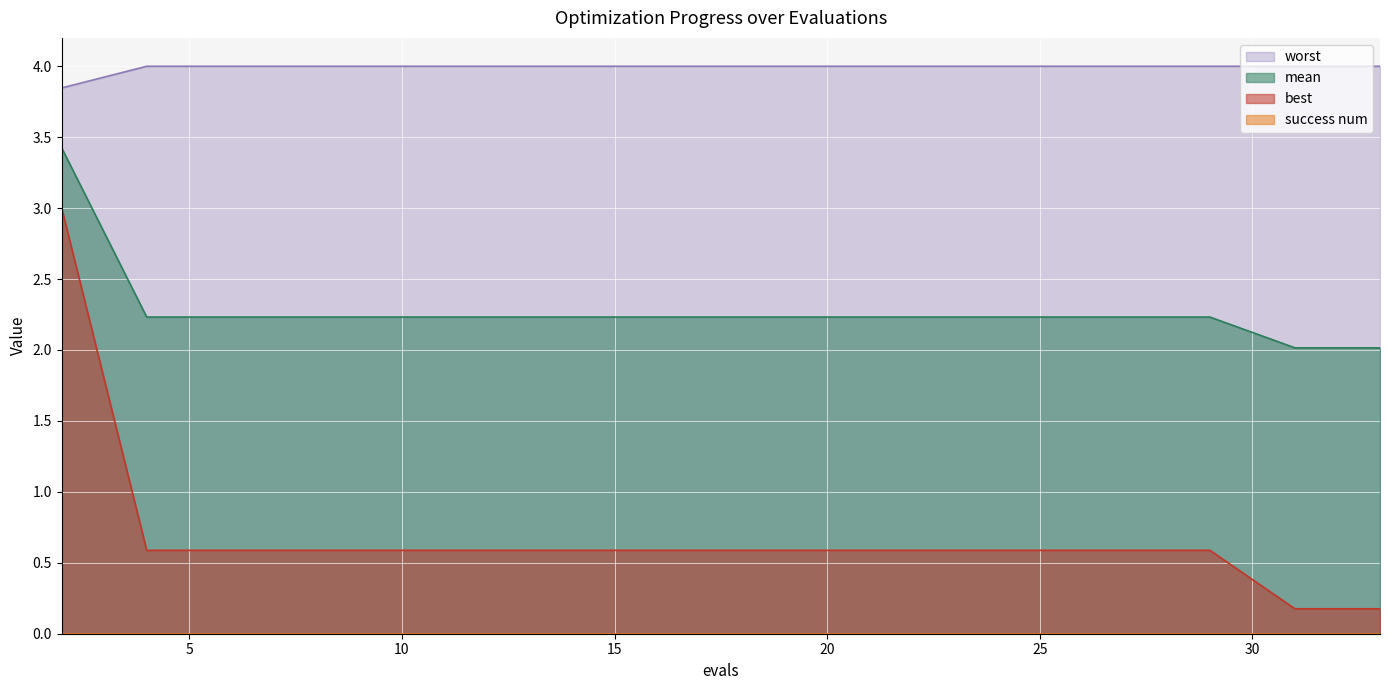

True or false: best and mean cross at least once.

False